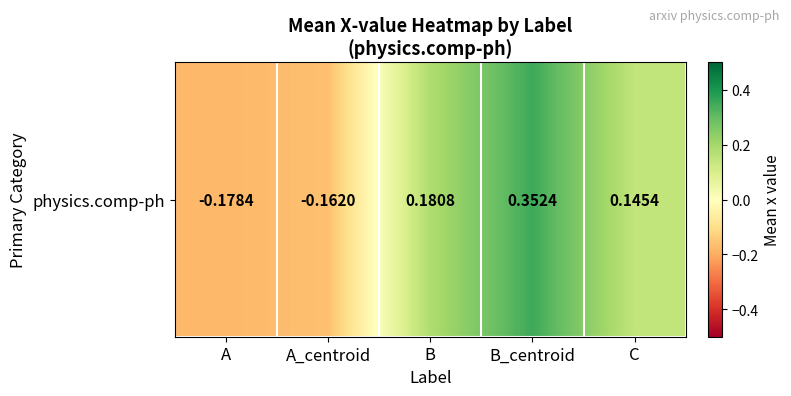

How many distinct data groups are displayed?

1